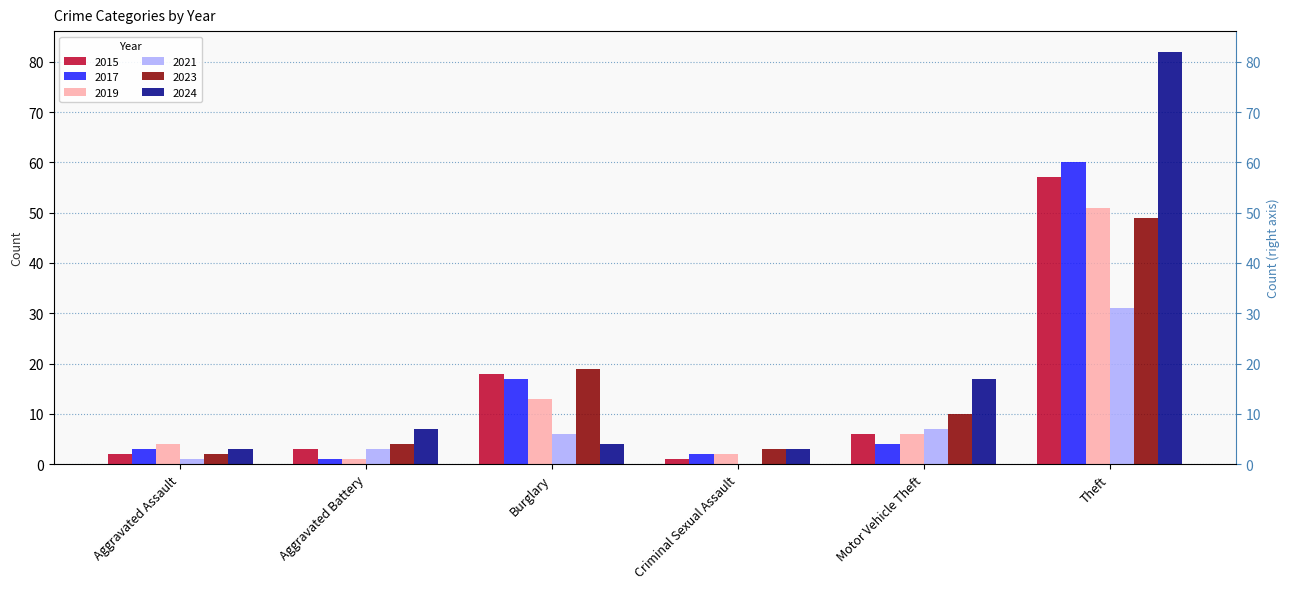

What position from the left is Burglary?

3